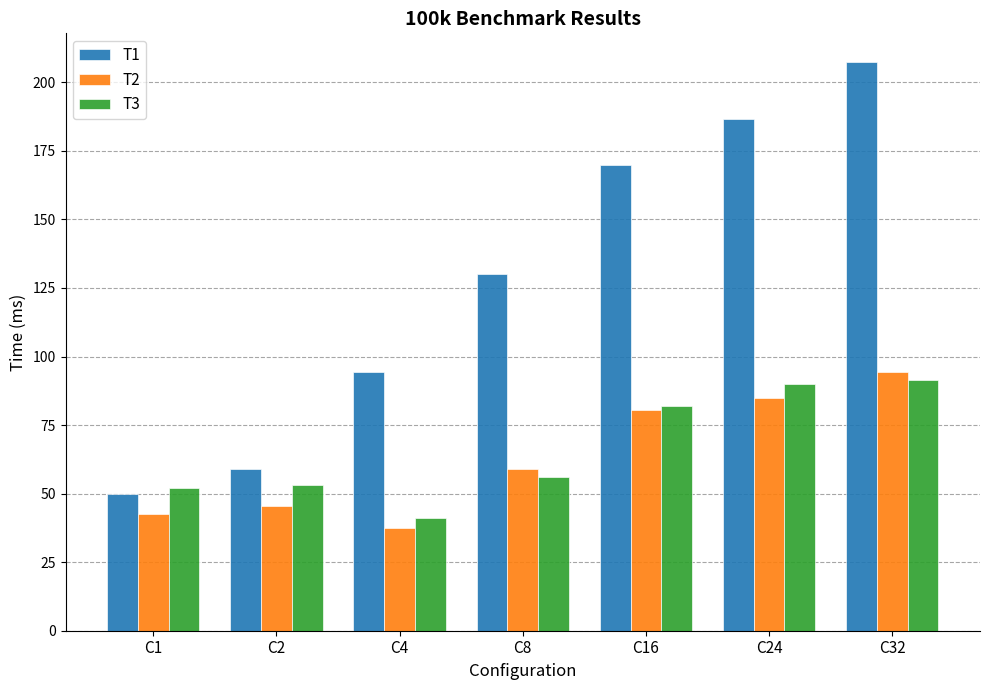

Which series changed the most between C24 and C32?

T1